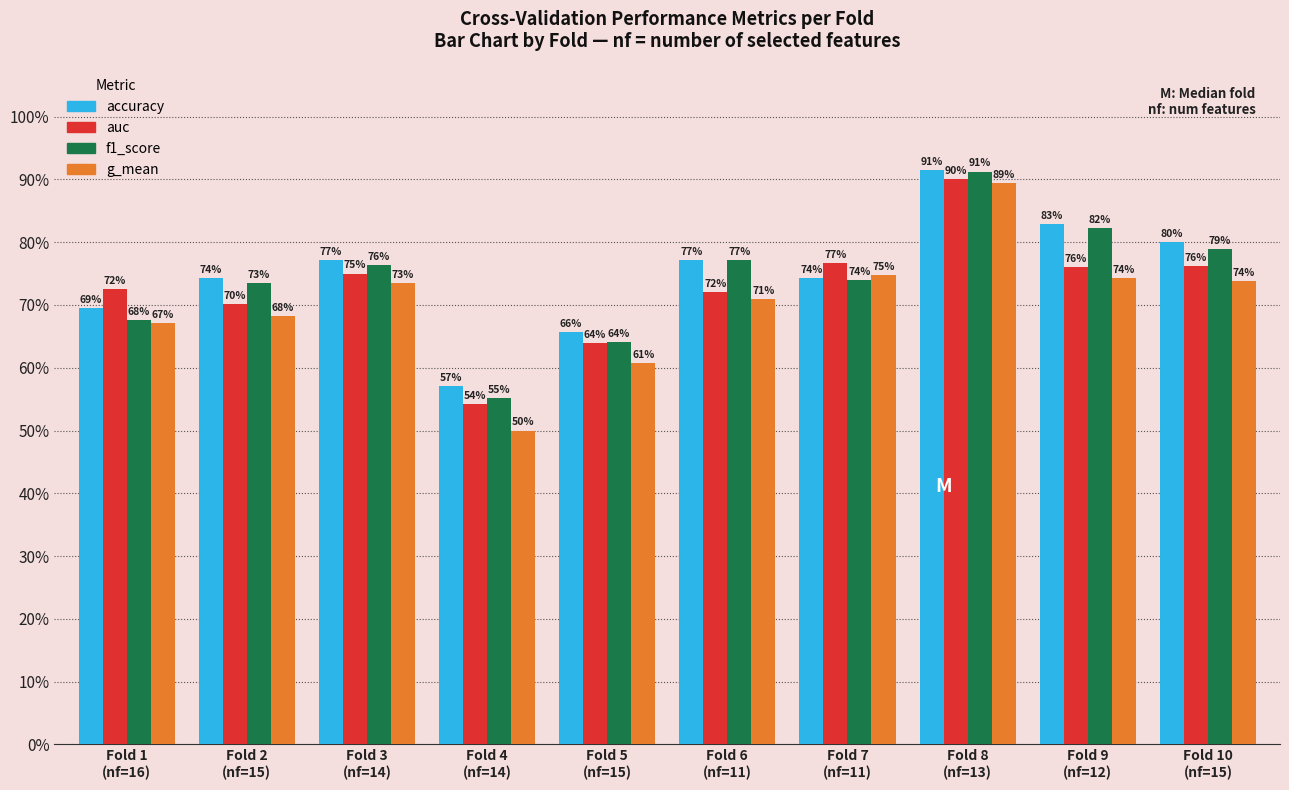

What is the difference between the maximum and minimum values in the f1_score series?

0.4